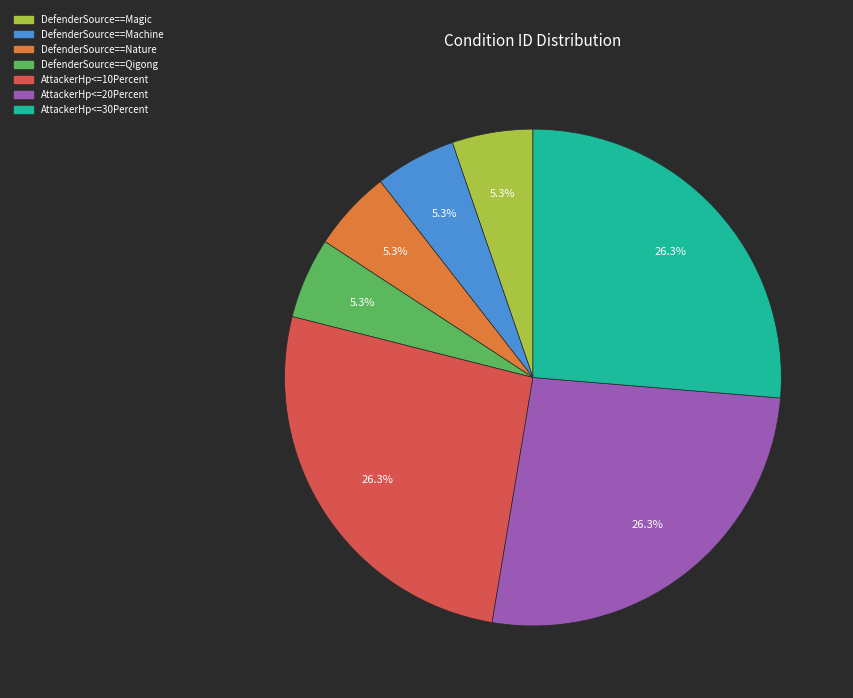

Is it true that AttackerHp<=10Percent is 21% of the pie?

False